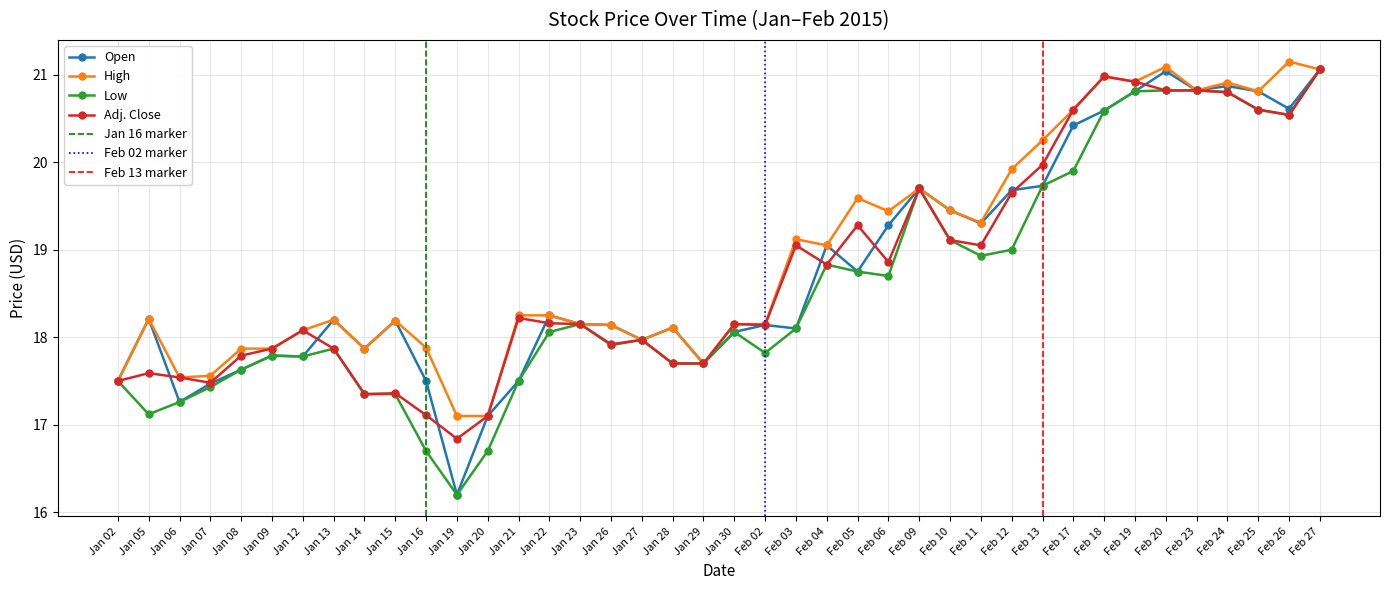

How many interior local peaks does the Open series have?

11